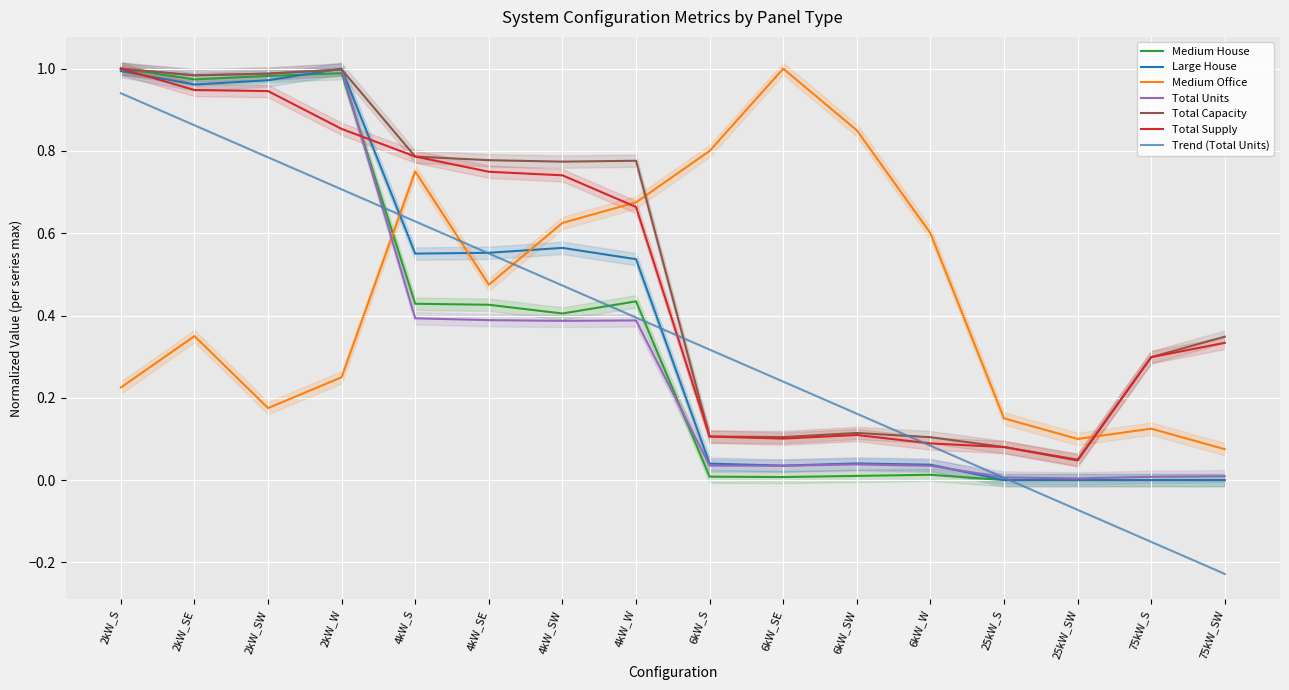

How many interior local valleys does the Total Capacity series have?

4